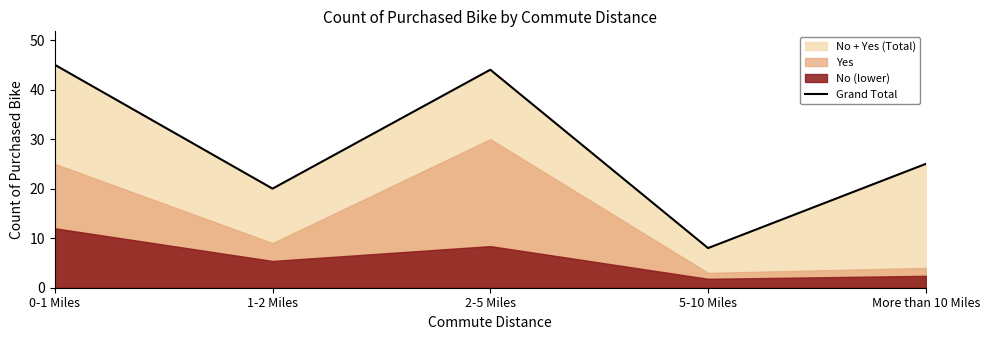

True or false: the data shows 25 at More than 10 Miles.

True